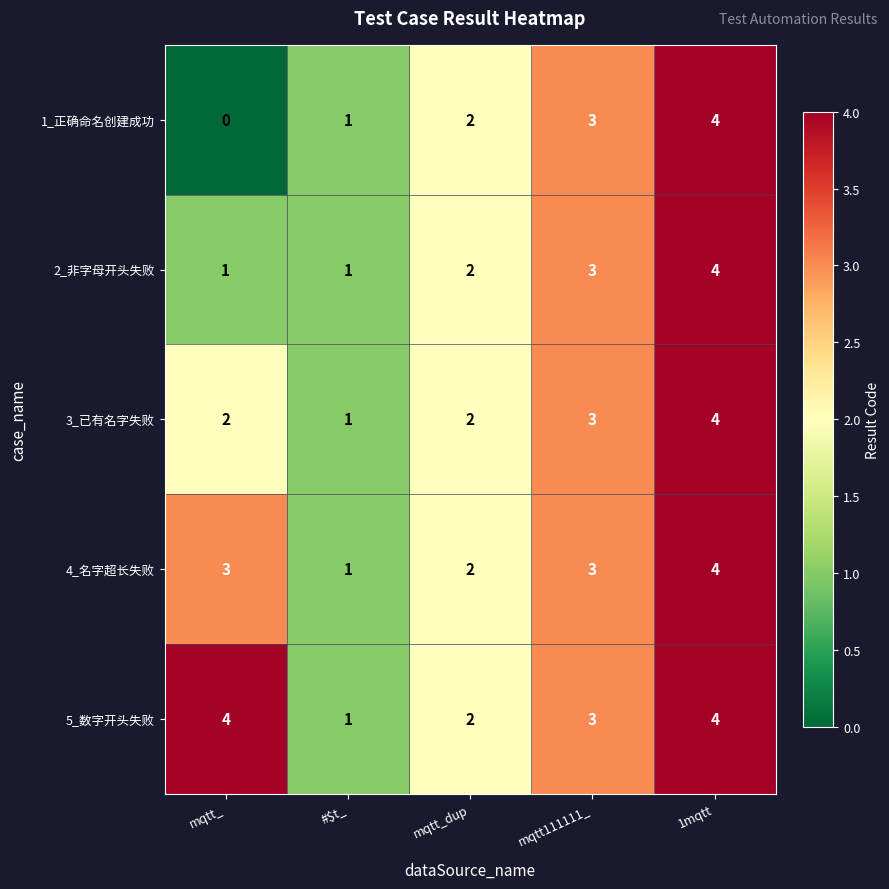

Count the 2_非字母开头失败 values in the range 1 to 3.

4